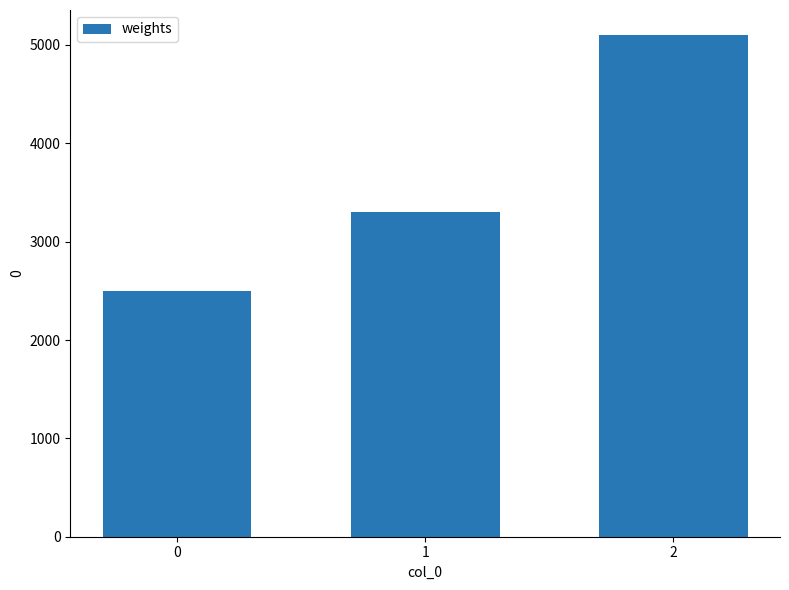

The value at 0 is 1298. True or false?

False